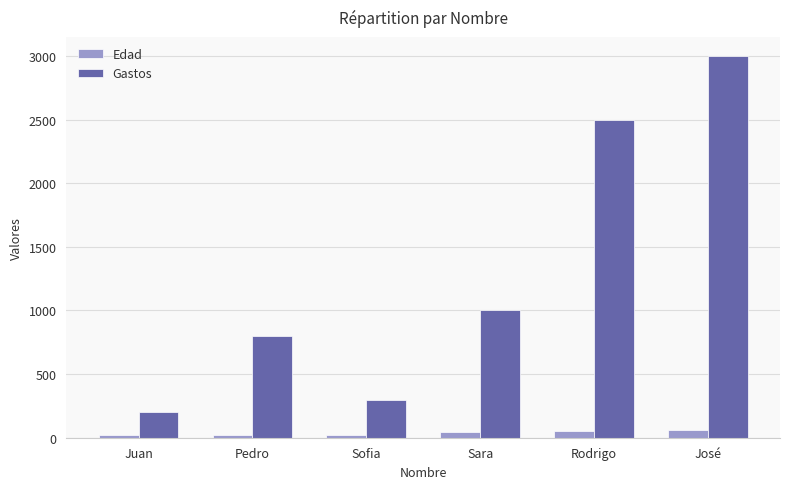

List the series in order of their overall mean, highest first.

Gastos, Edad